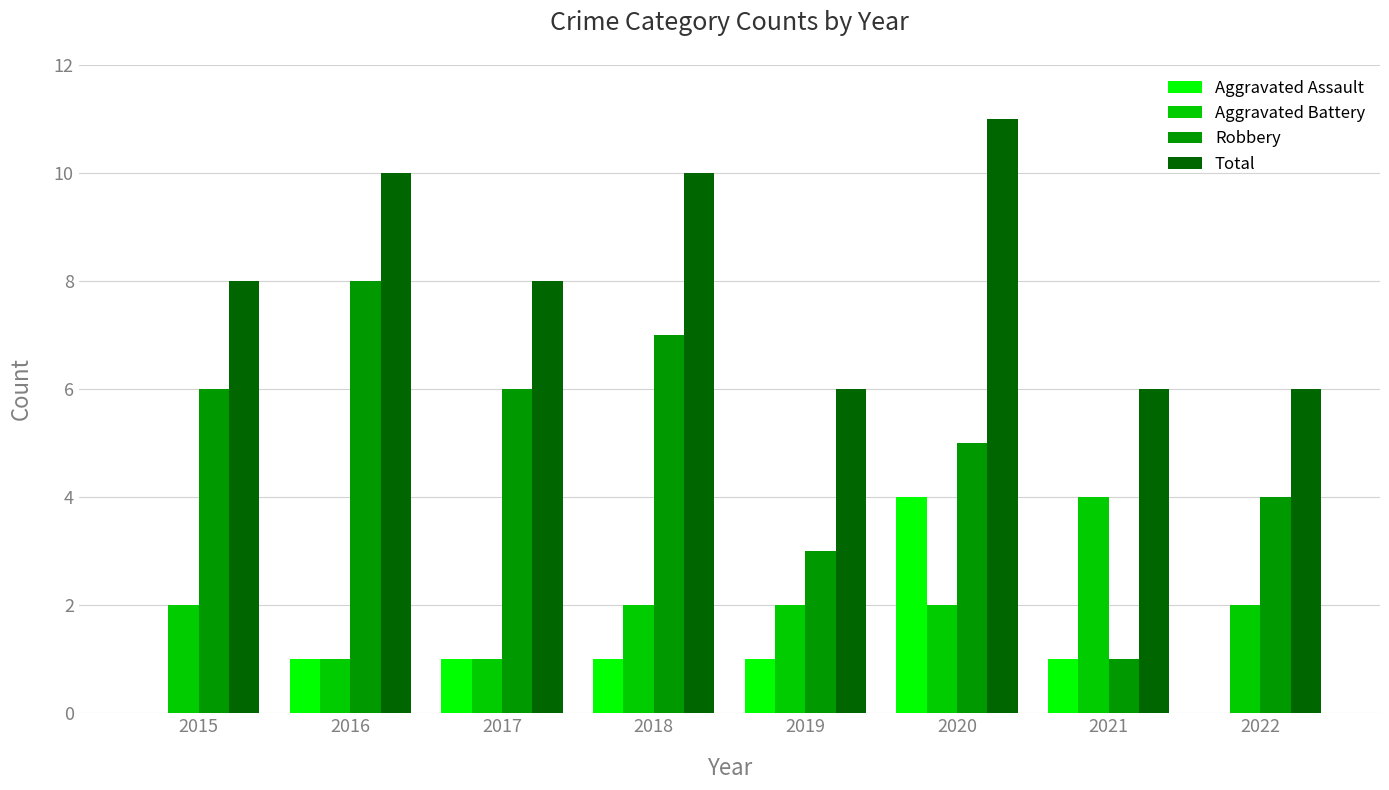

Reading left to right, what are all the values shown in this chart?

Aggravated Assault: 2015=0	2016=1	2017=1	2018=1	2019=1	2020=4	2021=1	2022=0
Aggravated Battery: 2015=2	2016=1	2017=1	2018=2	2019=2	2020=2	2021=4	2022=2
Robbery: 2015=6	2016=8	2017=6	2018=7	2019=3	2020=5	2021=1	2022=4
Total: 2015=8	2016=10	2017=8	2018=10	2019=6	2020=11	2021=6	2022=6